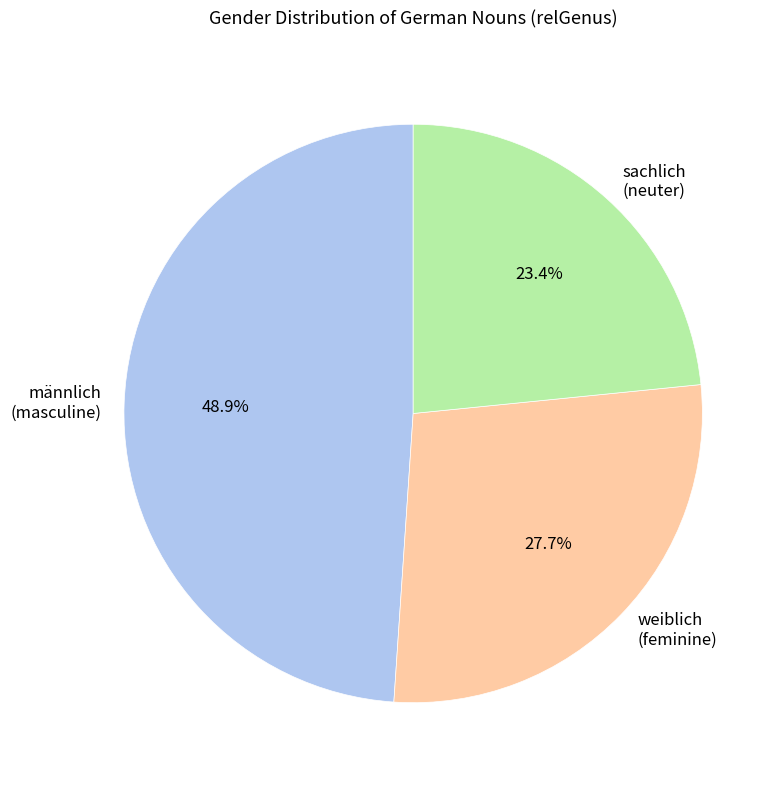

What is the smallest slice in the pie chart?

sachlich (neuter)